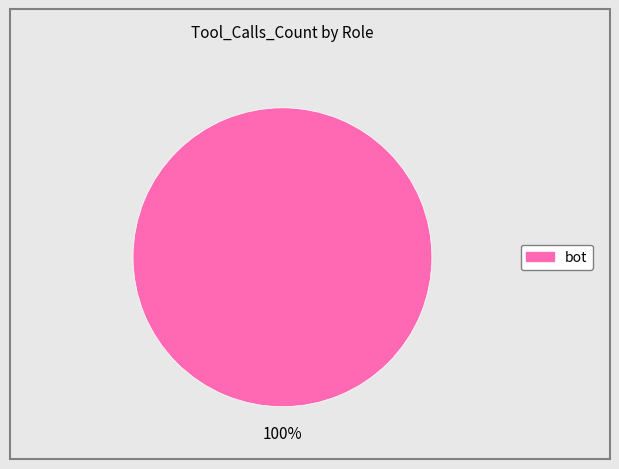

Is there any slice that represents more than half of the pie?

Yes